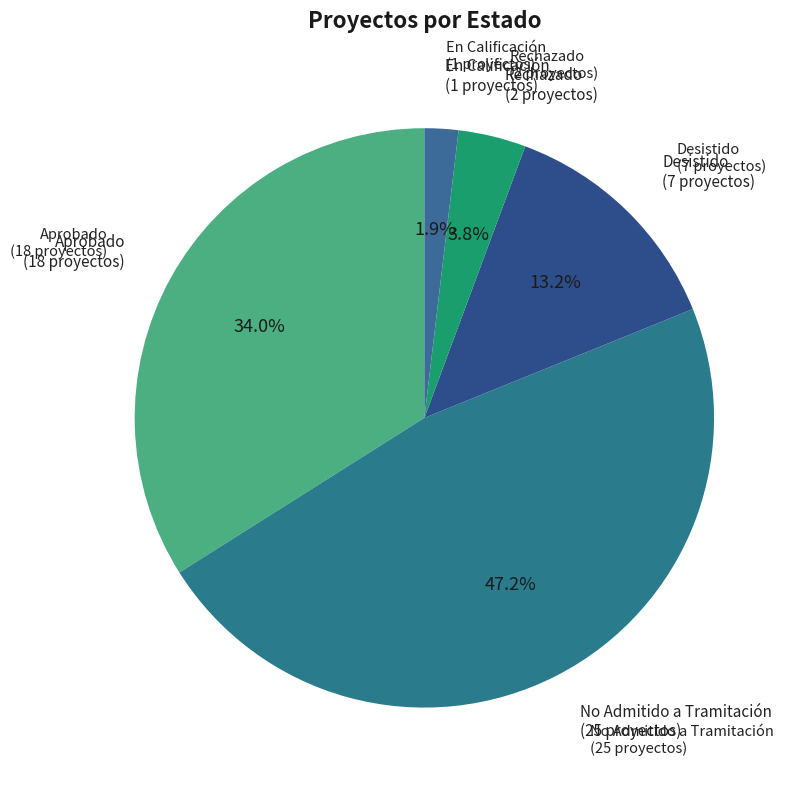

What is the smallest slice in the pie chart?

En Calificación